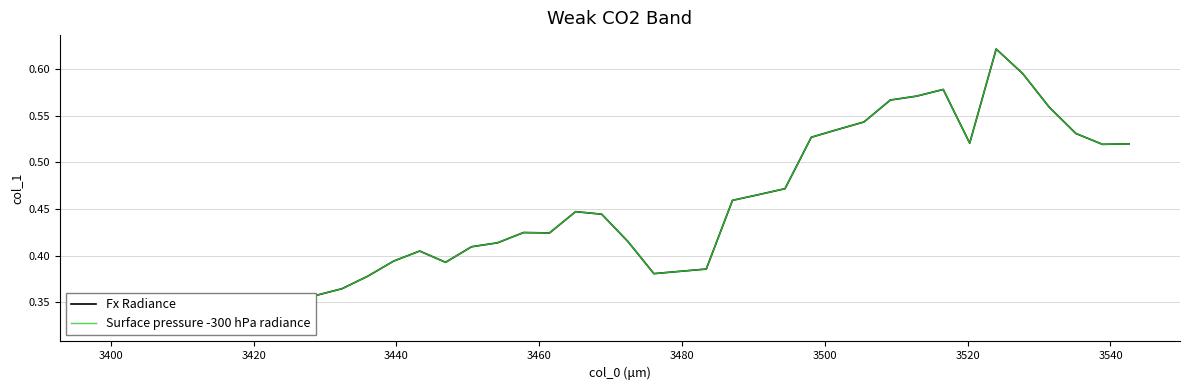

Is the value of Fx Radiance at 3460 greater than the value of Surface pressure -300 hPa radiance at 31?

No